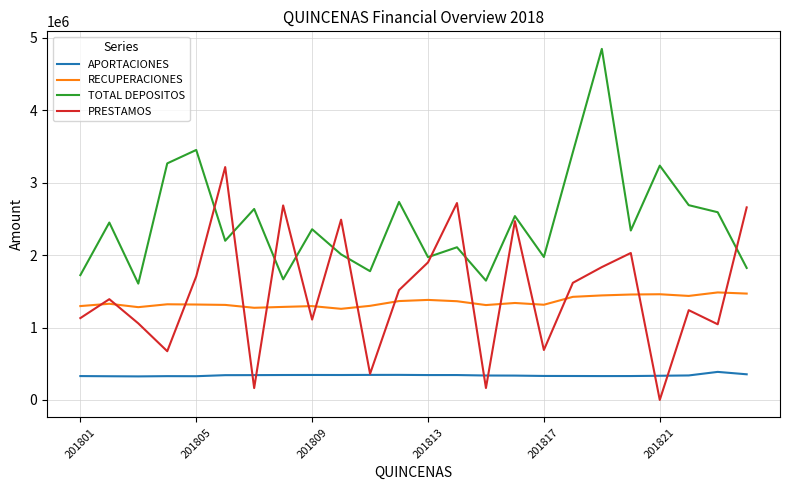

Rank the series by their maximum value, from lowest to highest.

APORTACIONES, RECUPERACIONES, PRESTAMOS, TOTAL DEPOSITOS